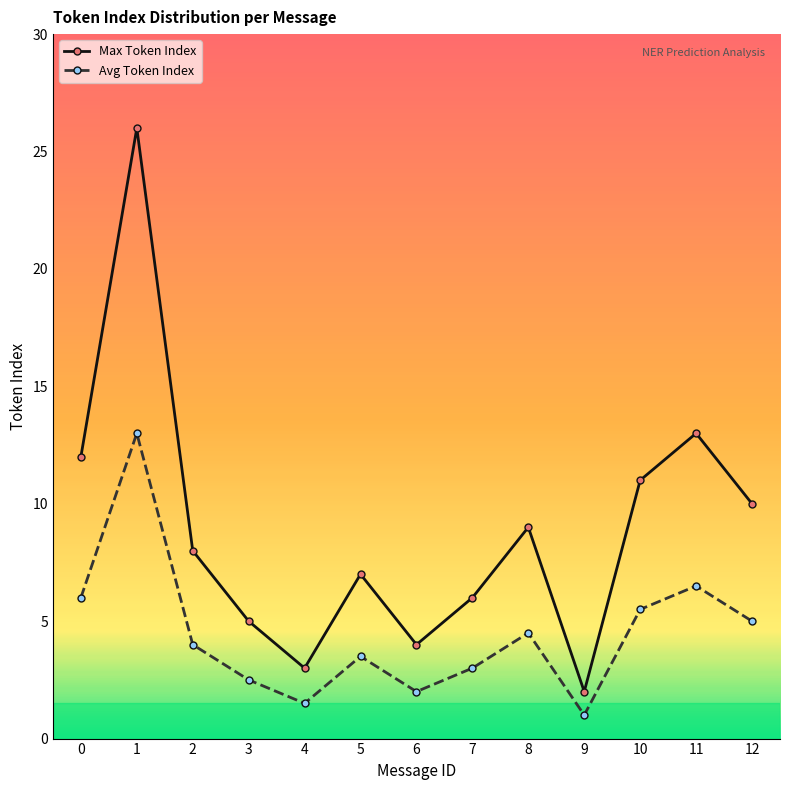

Which series has the largest total across all categories?

Max Token Index